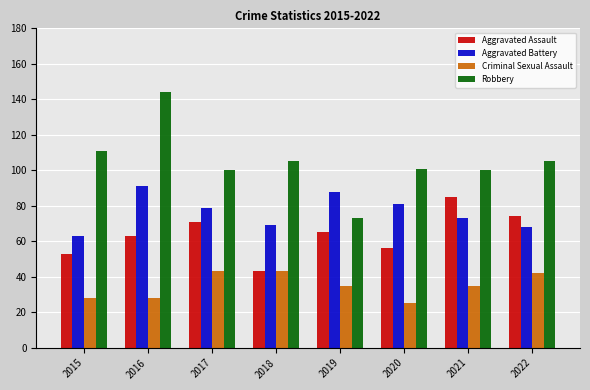

Reading left to right, what are all the values shown in this chart?

Aggravated Assault: 2015=53	2016=63	2017=71	2018=43	2019=65	2020=56	2021=85	2022=74
Aggravated Battery: 2015=63	2016=91	2017=79	2018=69	2019=88	2020=81	2021=73	2022=68
Criminal Sexual Assault: 2015=28	2016=28	2017=43	2018=43	2019=35	2020=25	2021=35	2022=42
Robbery: 2015=111	2016=144	2017=100	2018=105	2019=73	2020=101	2021=100	2022=105